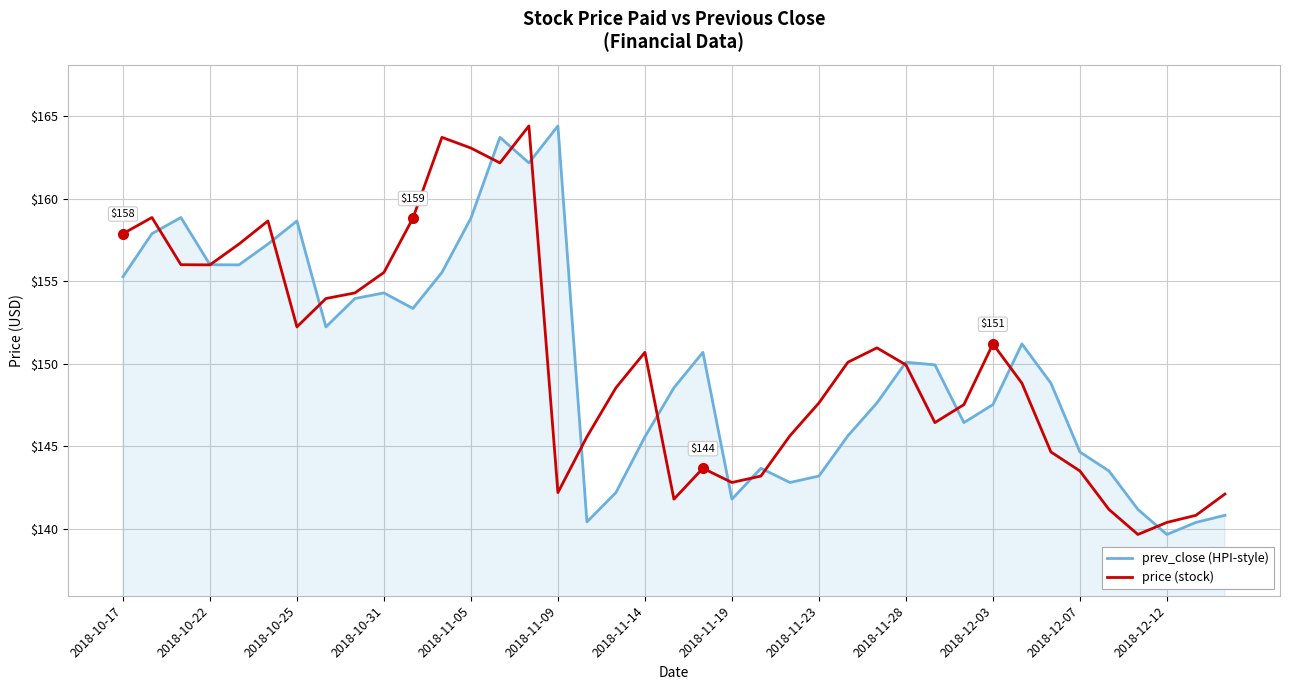

True or false: prev_close (HPI-style) and price (stock) intersect in this chart.

True